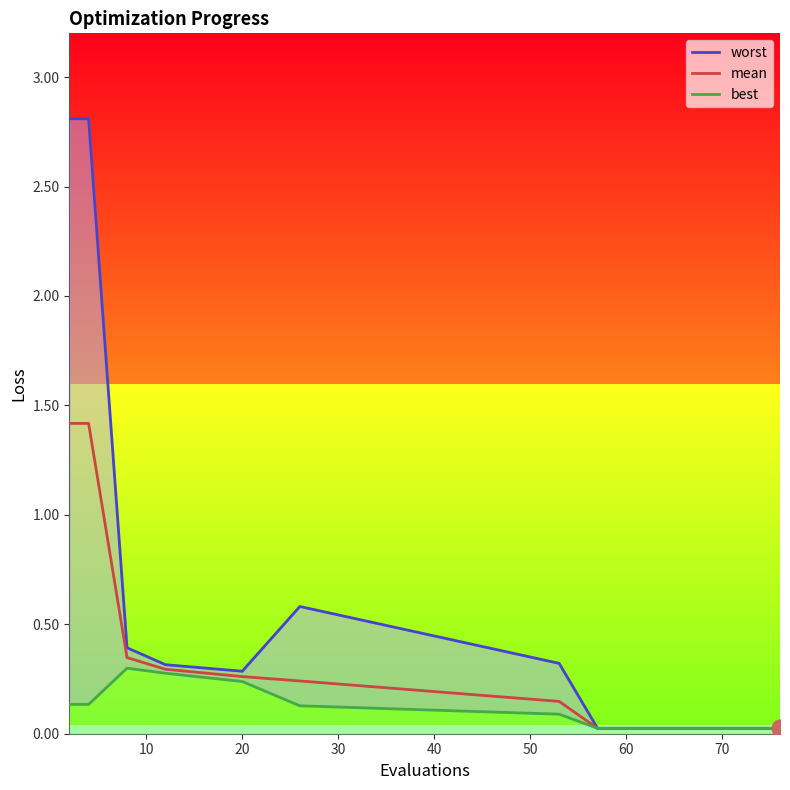

What is the highest value of the mean series?

1.4